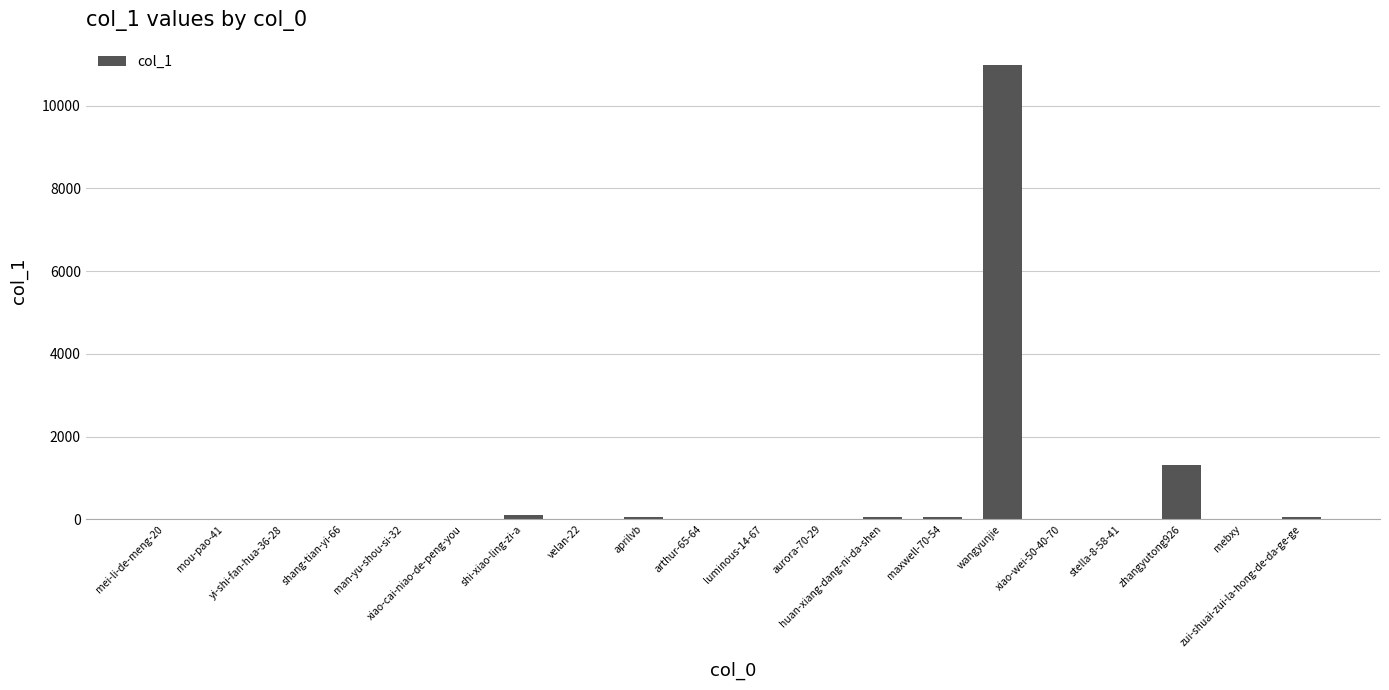

How many series are shown in this chart?

1